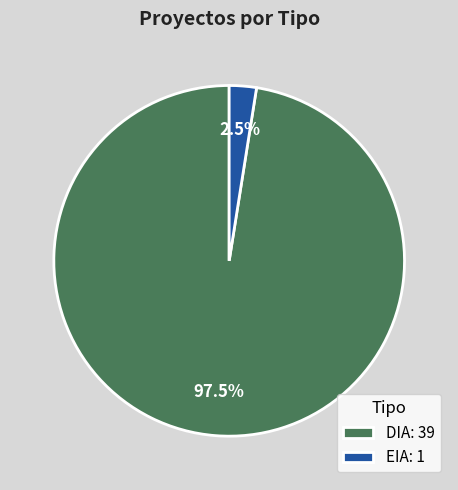

Does EIA: 1 represent more than half of the total?

No